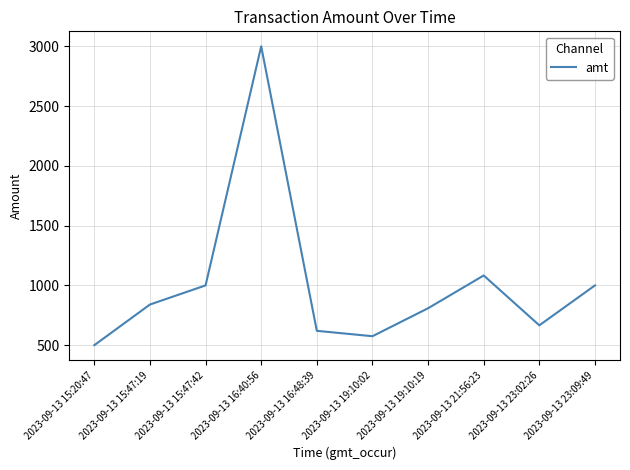

What is the change in value from 2023-09-13 19:10:19 to 2023-09-13 21:56:23?

+274